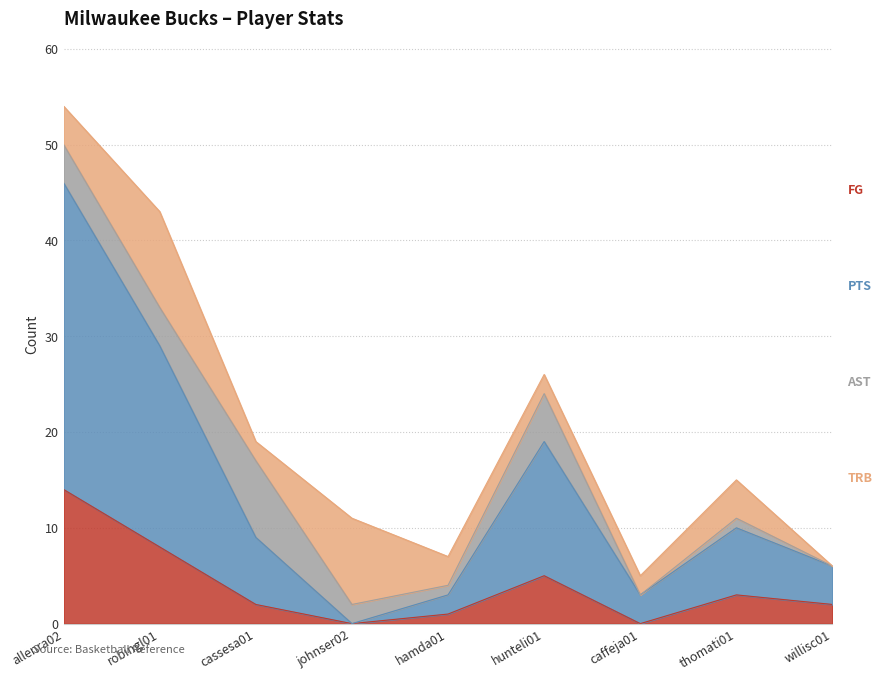

At which category is the sum across all series the highest?

allenra02